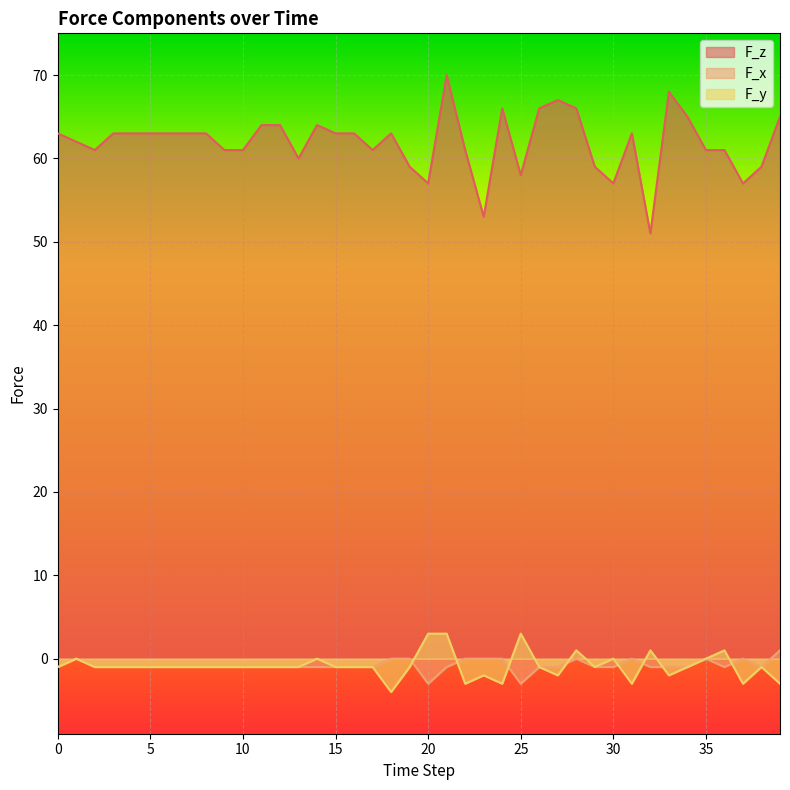

True or false: F_y and F_z intersect in this chart.

False